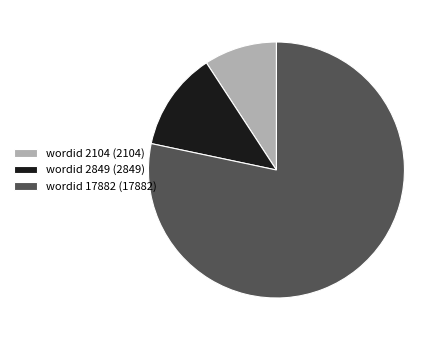

Count the number of slices in the pie.

3